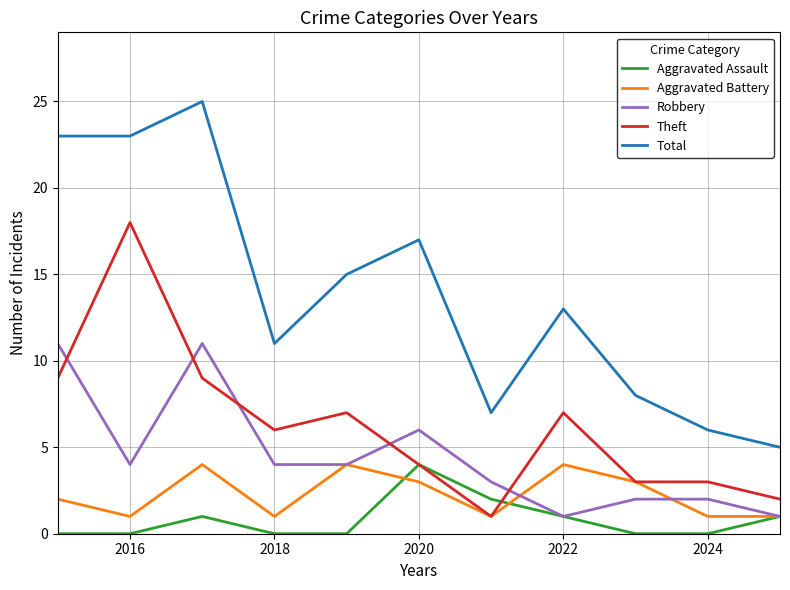

True or false: Theft and Total cross at least once.

False